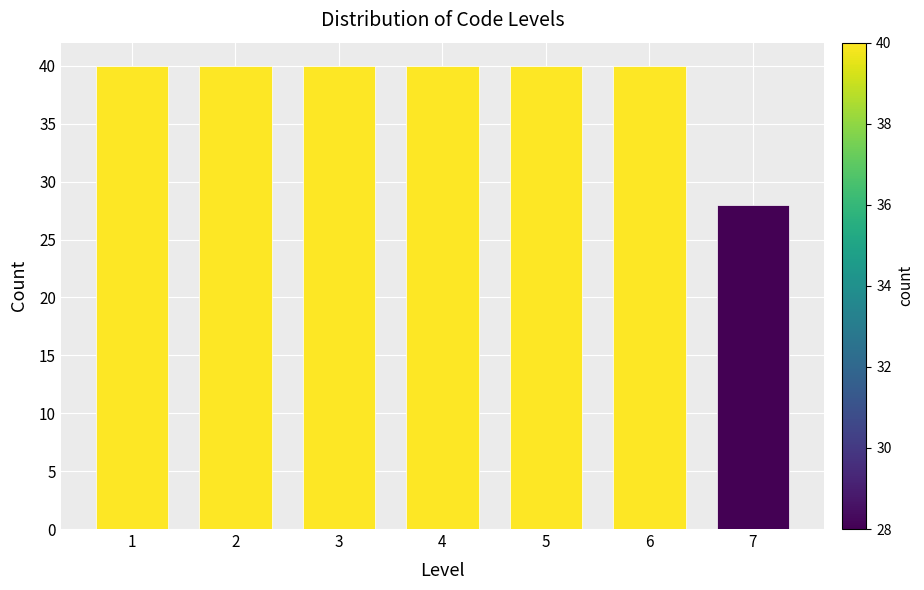

Reading right to left, what are all the values shown in this chart?

7=28	6=40	5=40	4=40	3=40	2=40	1=40